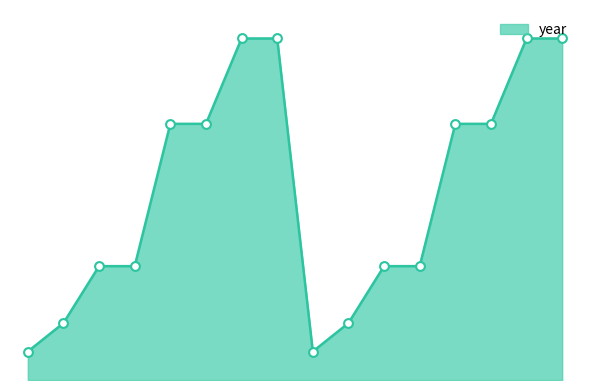

Is this an area chart (filled region under the line)?

Yes